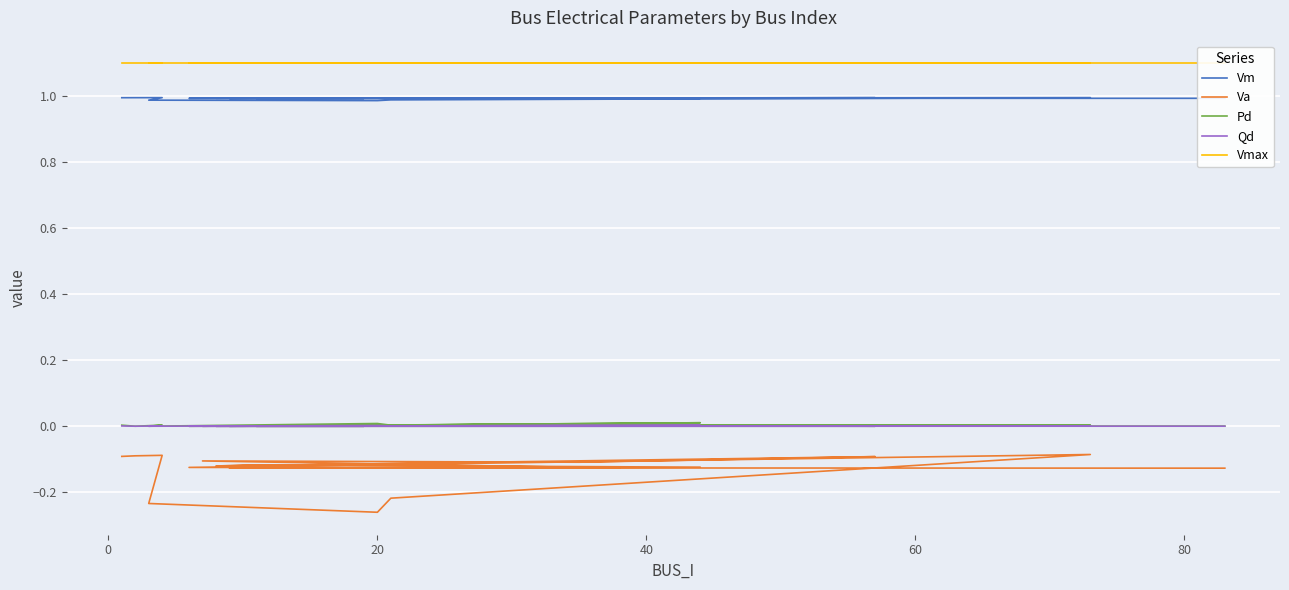

True or false: Vm has a value of 0.6 at 0.

False